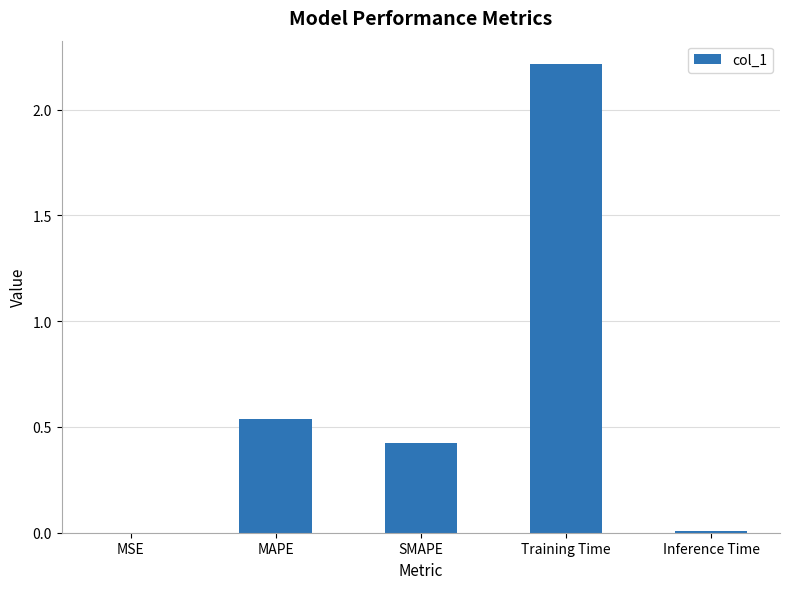

How many categories are shown in the chart?

5